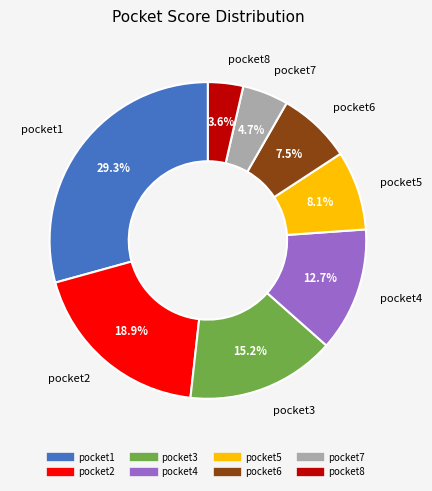

What is the smallest slice in the pie chart?

pocket8